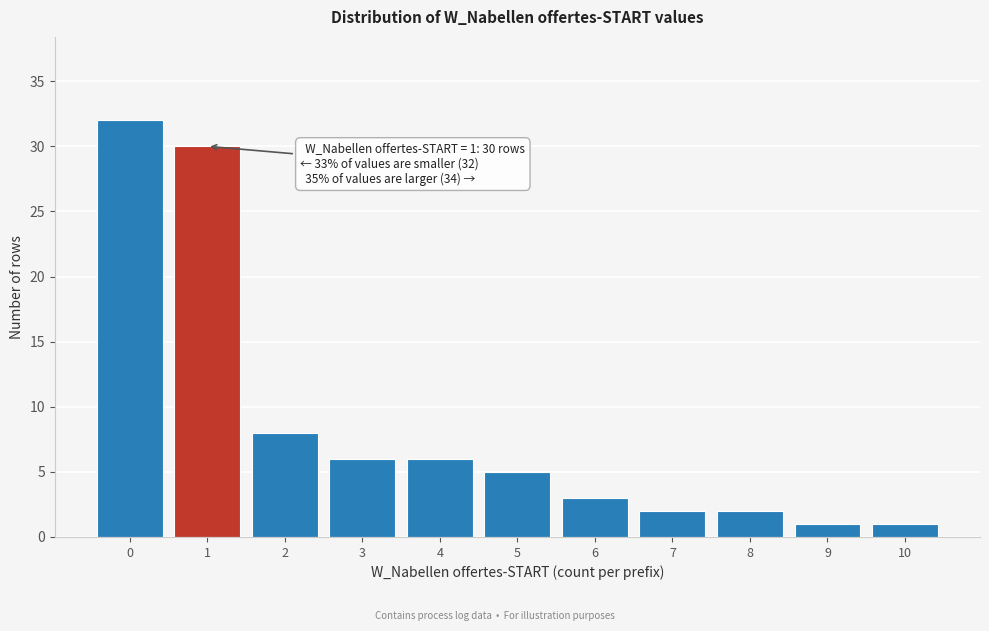

Reading right to left, extract all data points from this chart.

10=1	9=1	8=2	7=2	6=3	5=5	4=6	3=6	2=8	1=30	0=32